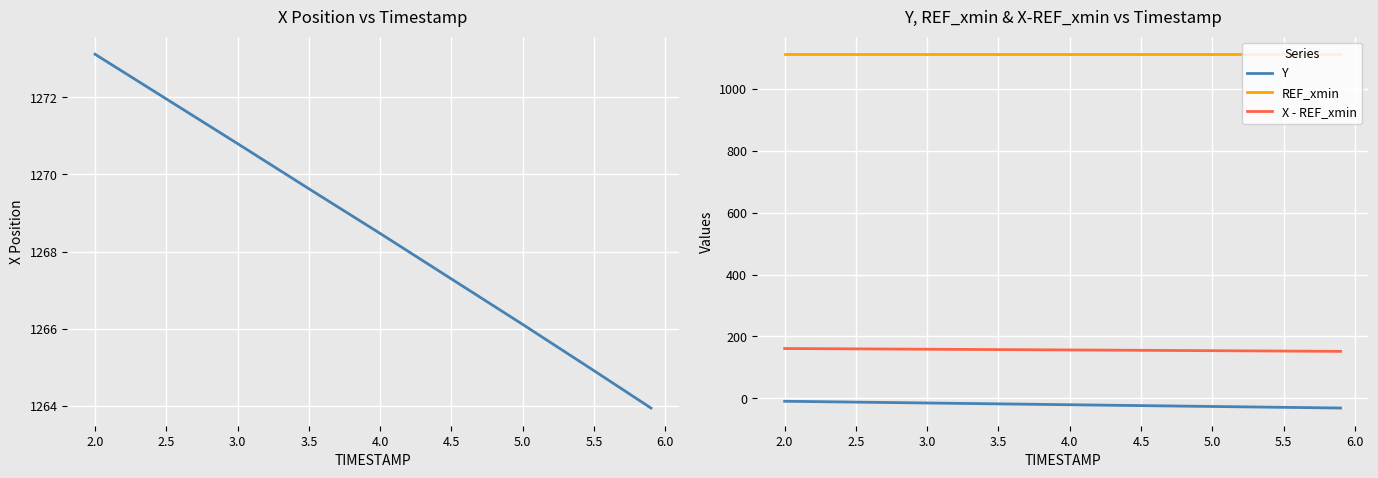

True or false: Y and X - REF_xmin intersect in this chart.

False